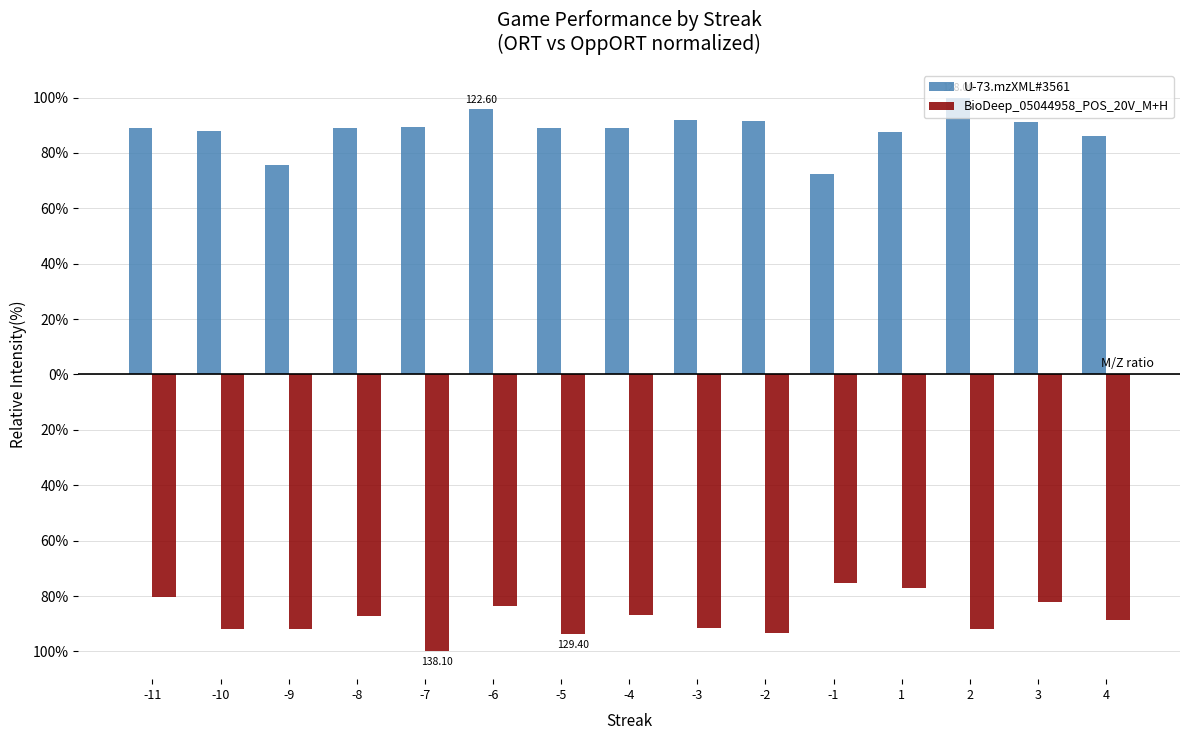

Does the chart contain stacked bars?

No